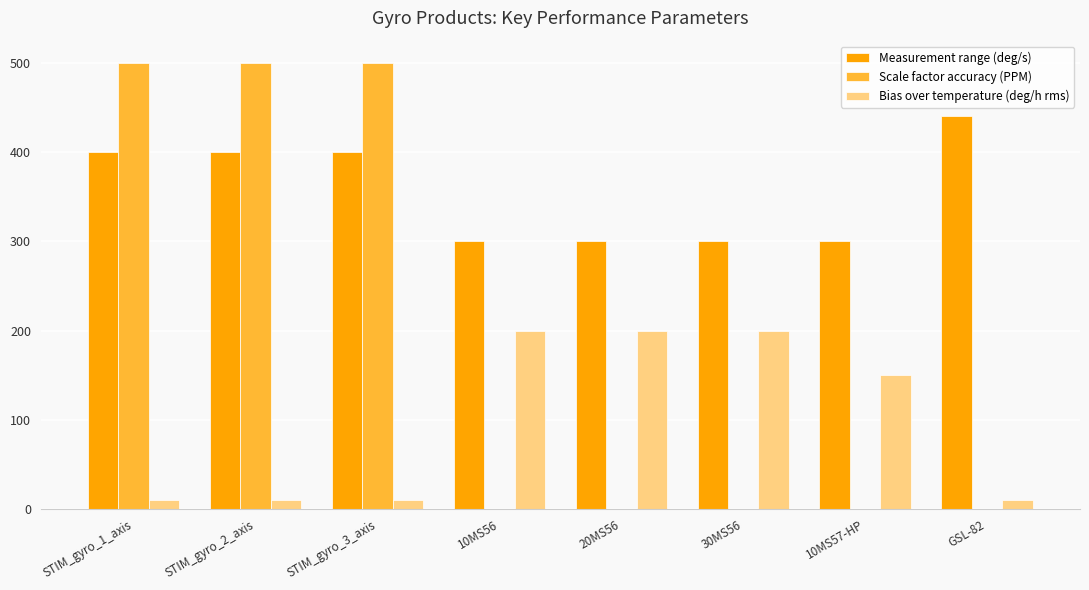

At which label is Bias over temperature (deg/h rms) closest to 105?

10MS57-HP